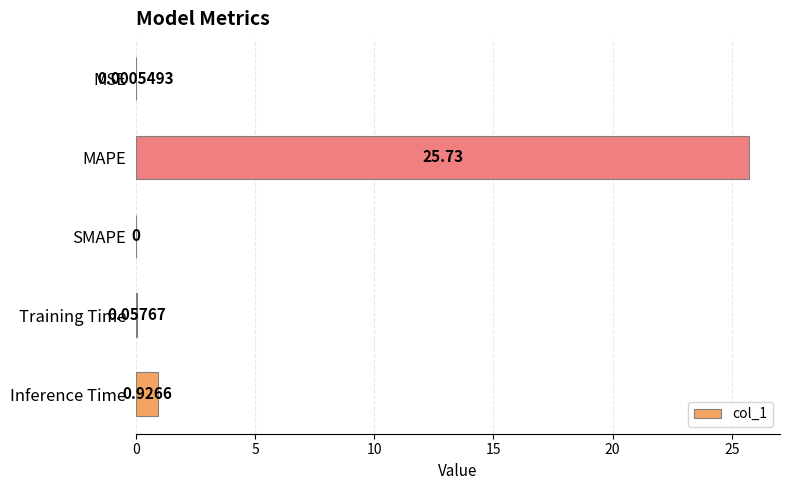

Where is the data nearest to the value 12?

Inference Time